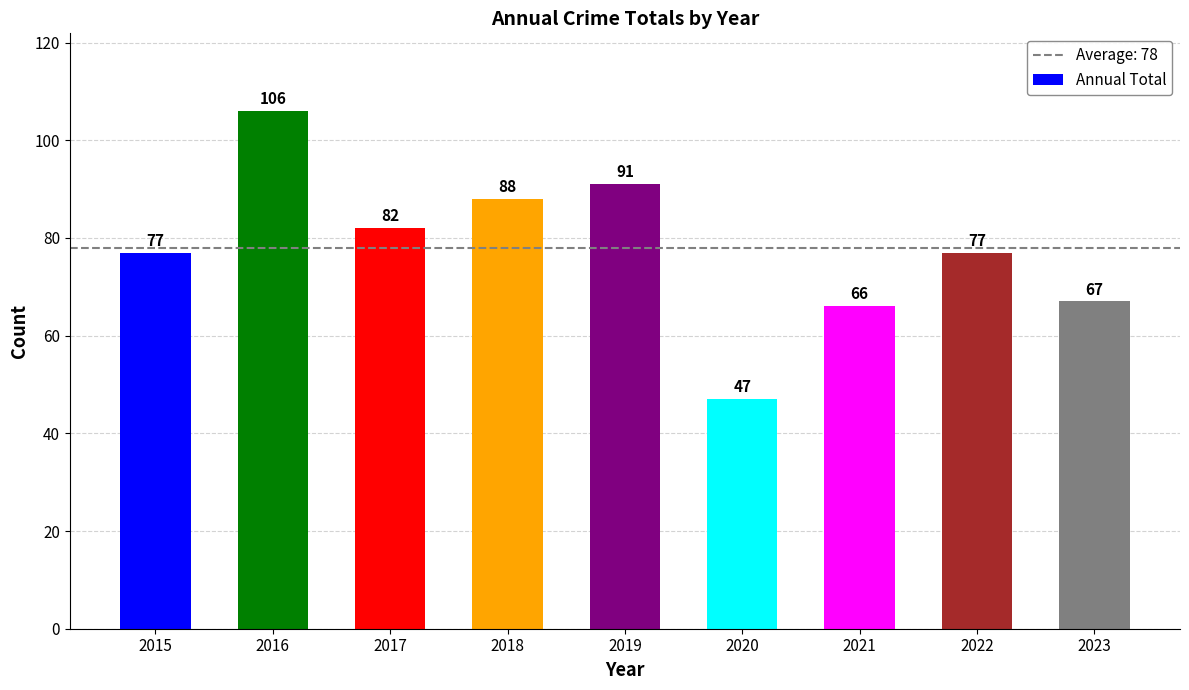

Read the value at 2017.

82